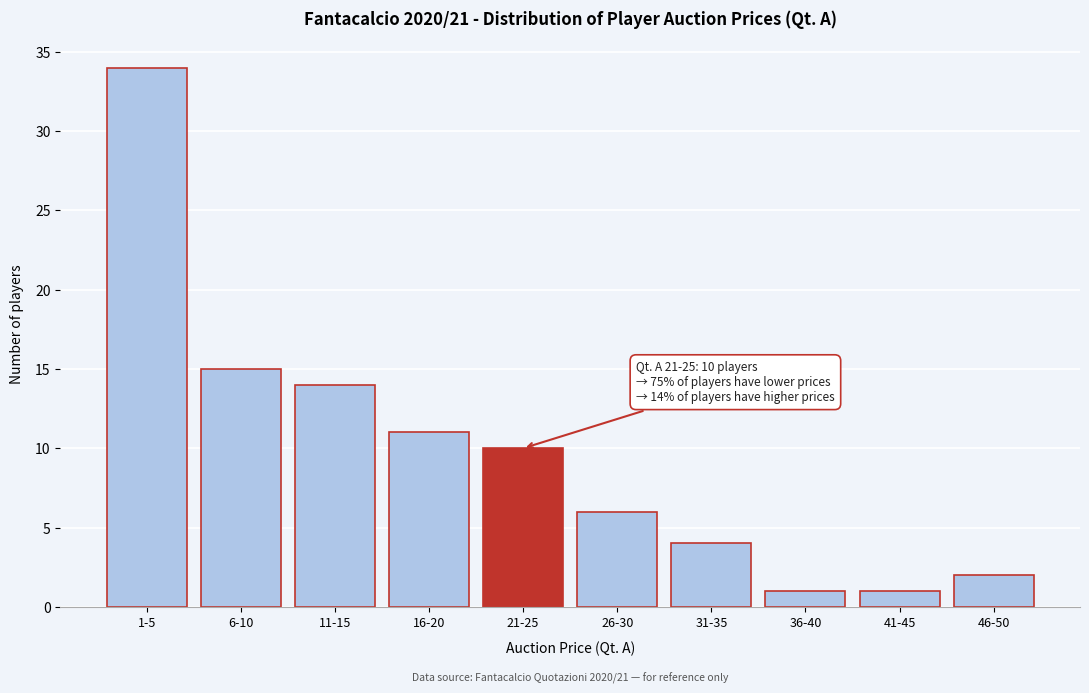

Reading right to left, list all the values displayed in this chart.

2	1	1	4	6	10	11	14	15	34